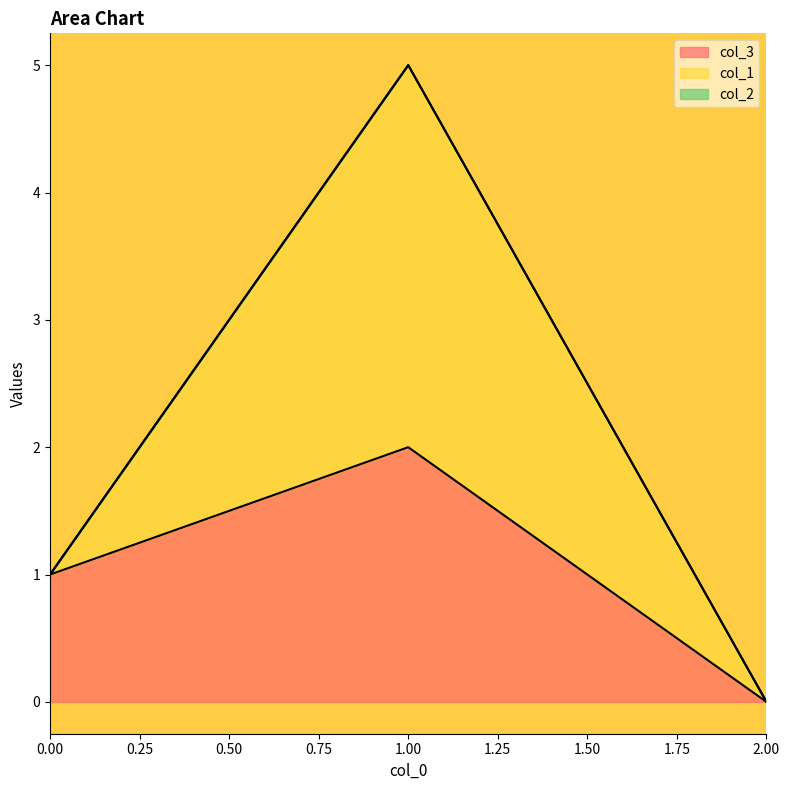

Is the value of col_1 at 2 greater than the value of col_3 at 0?

No